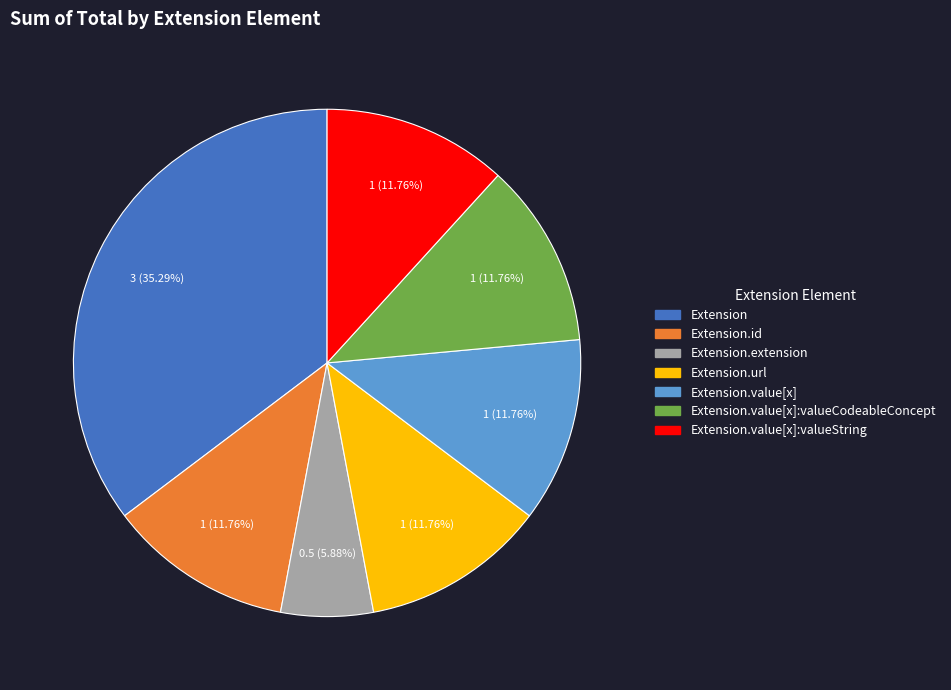

To the nearest percent, what is the average slice percentage?

14%